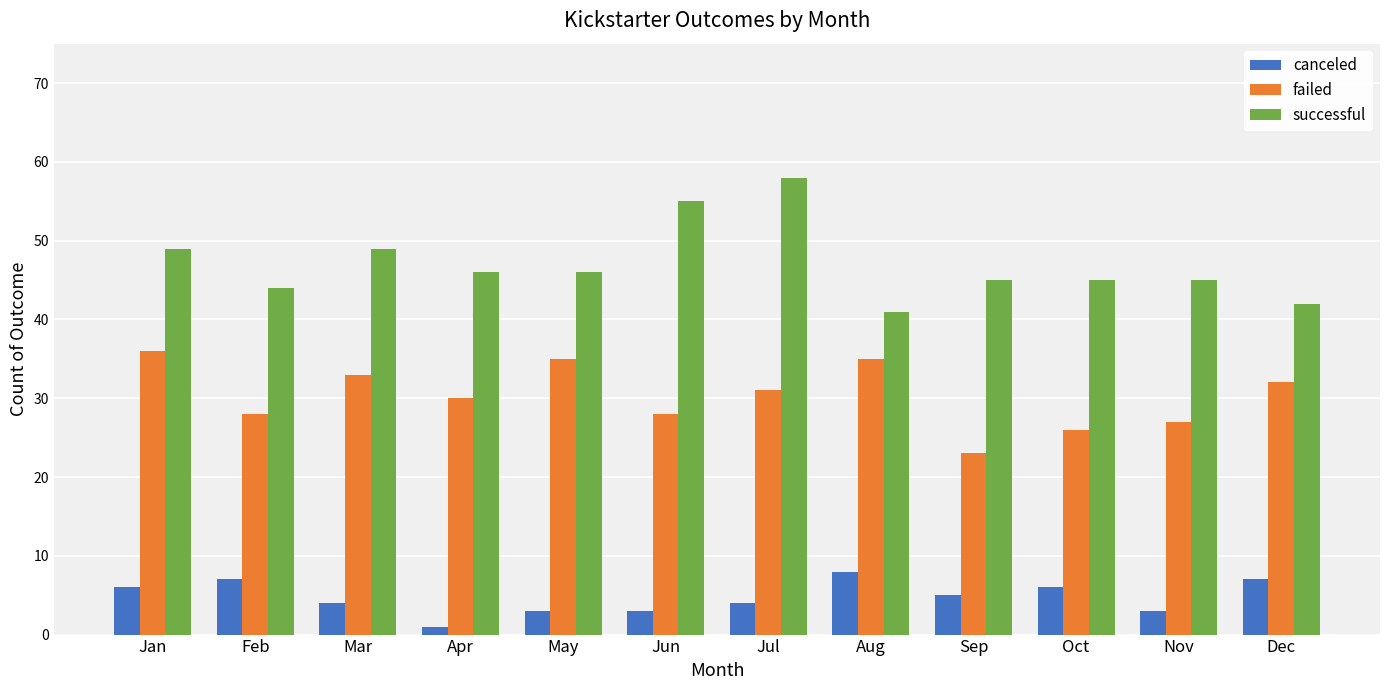

Where does the failed series first go above 31?

Jan